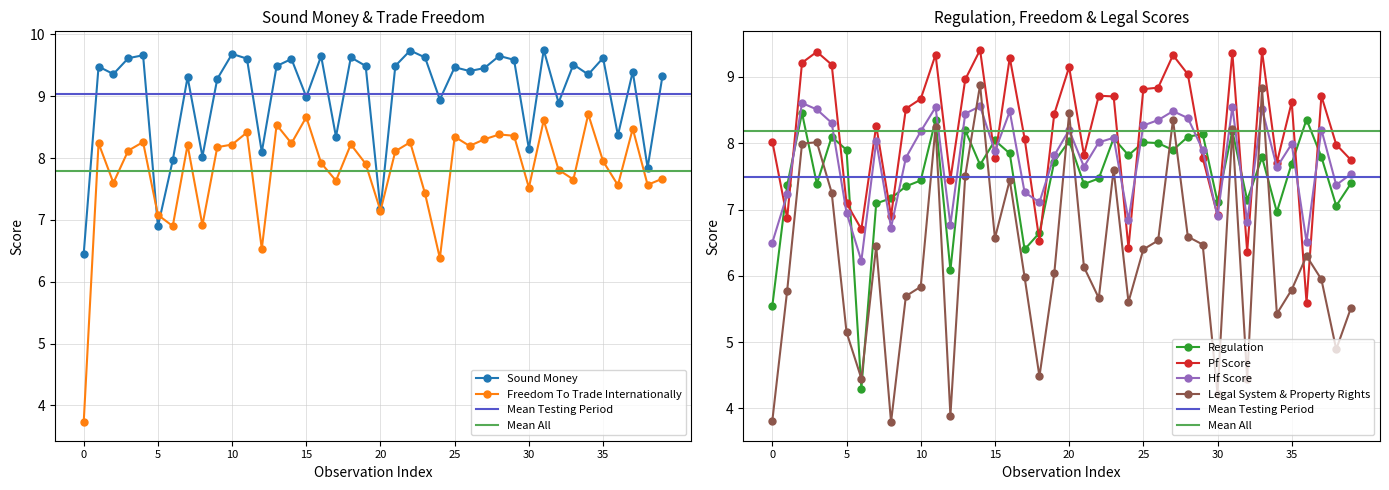

The Sound Money series shows 9.7 at 10. True or false?

True